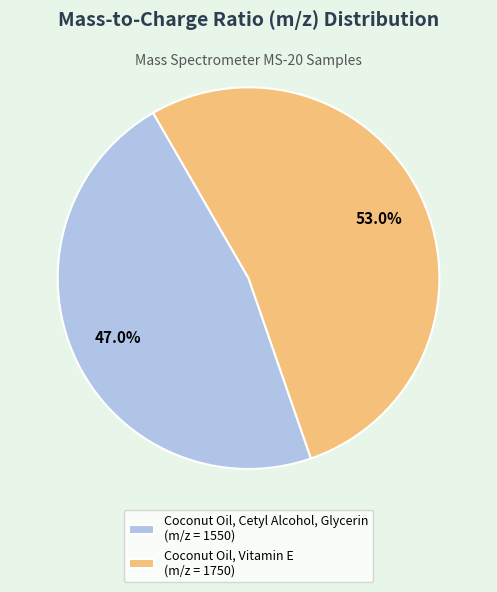

What is the ratio of the value at Coconut Oil, Cetyl Alcohol, Glycerin to the value at Coconut Oil, Vitamin E?

0.9